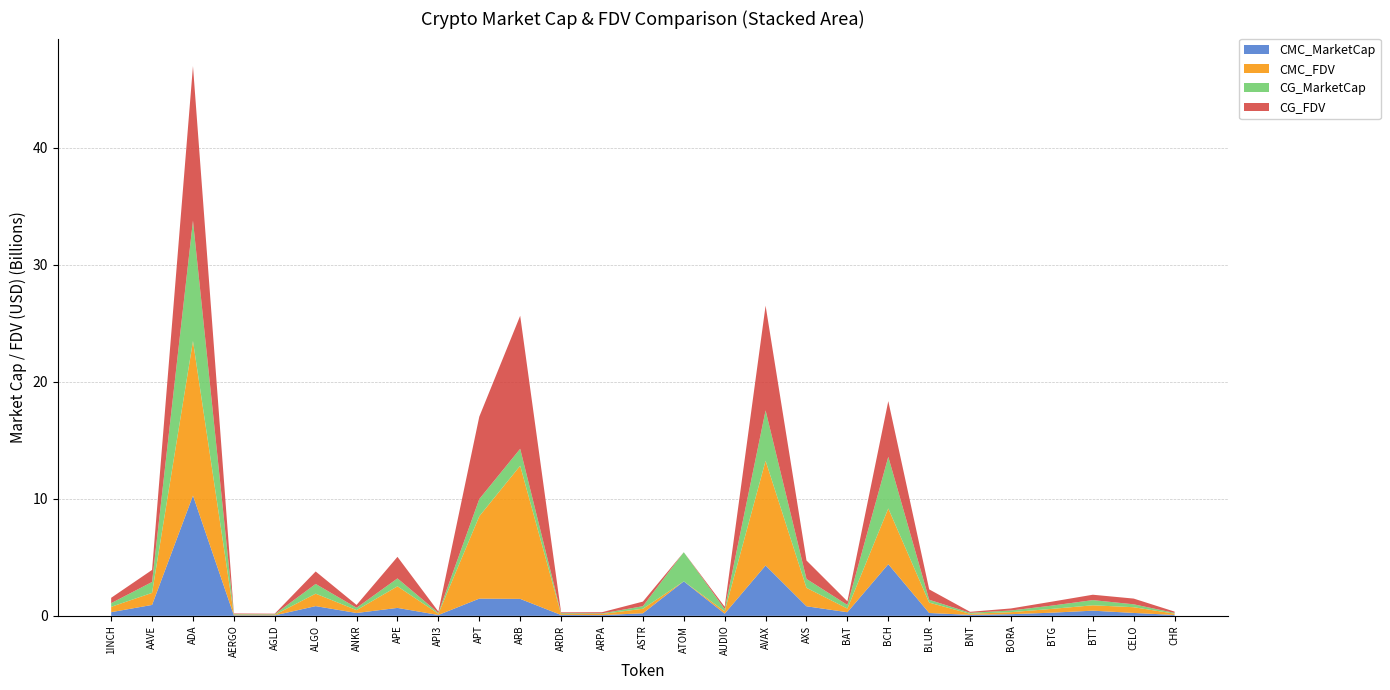

Reading right to left, extract all data points from this chart.

CMC_MarketCap: CHR=76056761	CELO=248689867	BTT=442198280	BTG=270438907	BORA=142188366	BNT=84208675	BLUR=242889068	BCH=4413365534	BAT=309576769	AXS=819046096	AVAX=4302941901	AUDIO=187544768	ATOM=2947430178	ASTR=218797858	ARPA=61865991	ARDR=74309119	ARB=1450037244	APT=1471039834	API3=74659100	APE=679012414	ANKR=244385634	ALGO=830967935	AGLD=43551393	AERGO=47263385	ADA=10274809832	AAVE=933142737	1INCH=313488450
CMC_FDV: CHR=110781111	CELO=489115465	BTT=460128554	BTG=324268690	BORA=172521884	BNT=90939067	BLUR=887864360	BCH=4760607962	BAT=311685407	AXS=1573897659	AVAX=8945458900	AUDIO=202411543	ATOM=0	ASTR=385503195	ARPA=99551925	ARDR=74309119	ARB=11372841127	APT=7034005822	API3=108266683	APE=1842170177	ANKR=244385634	ALGO=1064119038	AGLD=43551393	AERGO=53708392	ADA=13203857422	AAVE=1029015672	1INCH=457633825
CG_MarketCap: CHR=63407420	CELO=248442221	BTT=442091146	BTG=281066249	BORA=143619360	BNT=84741703	BLUR=242679026	BCH=4411083126	BAT=309647659	AXS=761904206	AVAX=4302953611	AUDIO=187485036	ATOM=2488818951	ASTR=218860801	ARPA=48900535	ARDR=75820951	ARB=1448916288	APT=1471813251	API3=74578421	APE=678483504	ANKR=199333451	ALGO=831411295	AGLD=47979707	AERGO=47168778	ADA=10283932707	AAVE=932897932	1INCH=313395021
CG_FDV: CHR=110794719	CELO=488628402	BTT=460017075	BTG=337011353	BORA=174258156	BNT=84741703	BLUR=886953017	BCH=4758138363	BAT=311756779	AXS=1574055428	AVAX=8945482638	AUDIO=199788269	ATOM=0	ASTR=393287827	ARPA=99576053	ARDR=75820951	ARB=11364049318	APT=7037343093	API3=108550608	APE=1840735239	ANKR=244194424	ALGO=1064686800	AGLD=49668434	AERGO=53600884	ADA=13205213204	AAVE=1028744643	1INCH=457497437